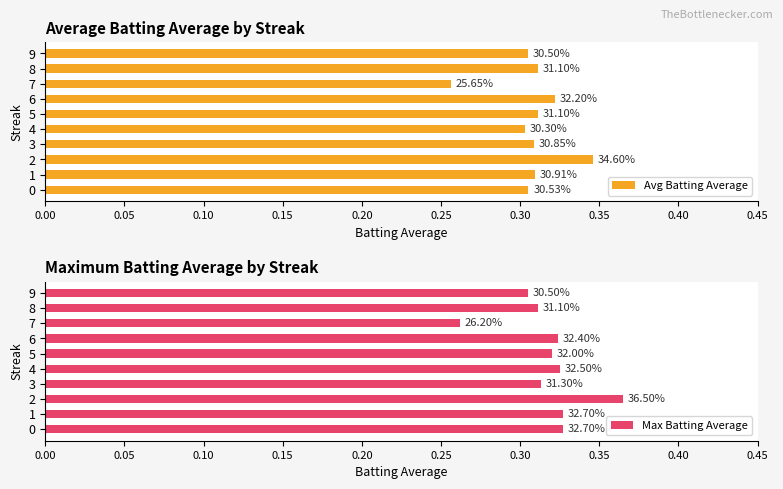

List the series in order of their peak value, lowest first.

Avg Batting Average, Max Batting Average